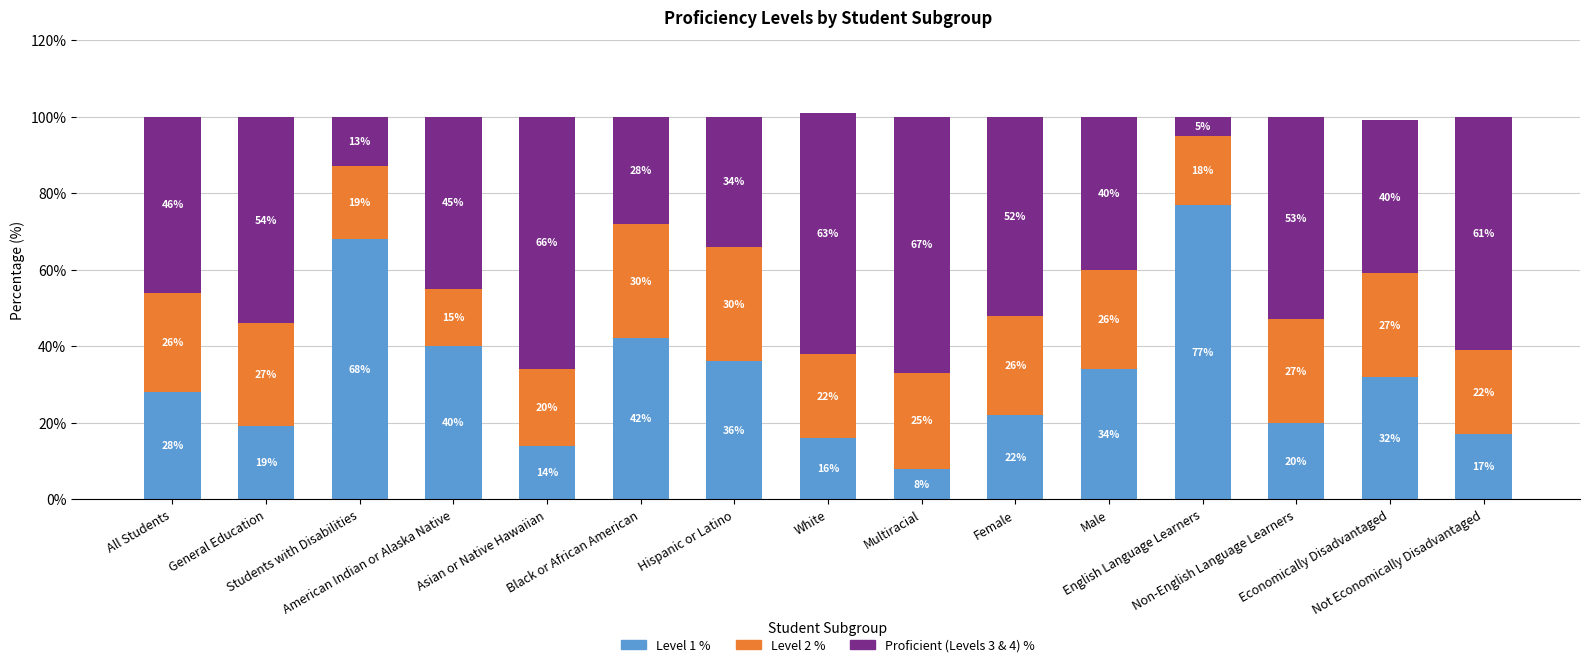

What is the minimum value for Level 1 %?

8